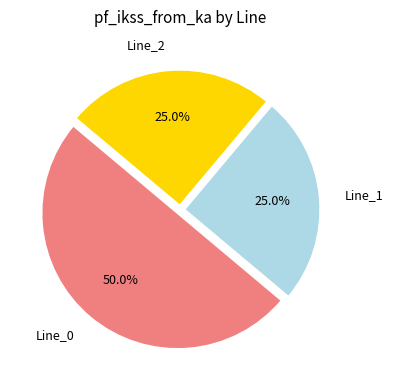

Which category has the biggest portion of the pie?

Line_0